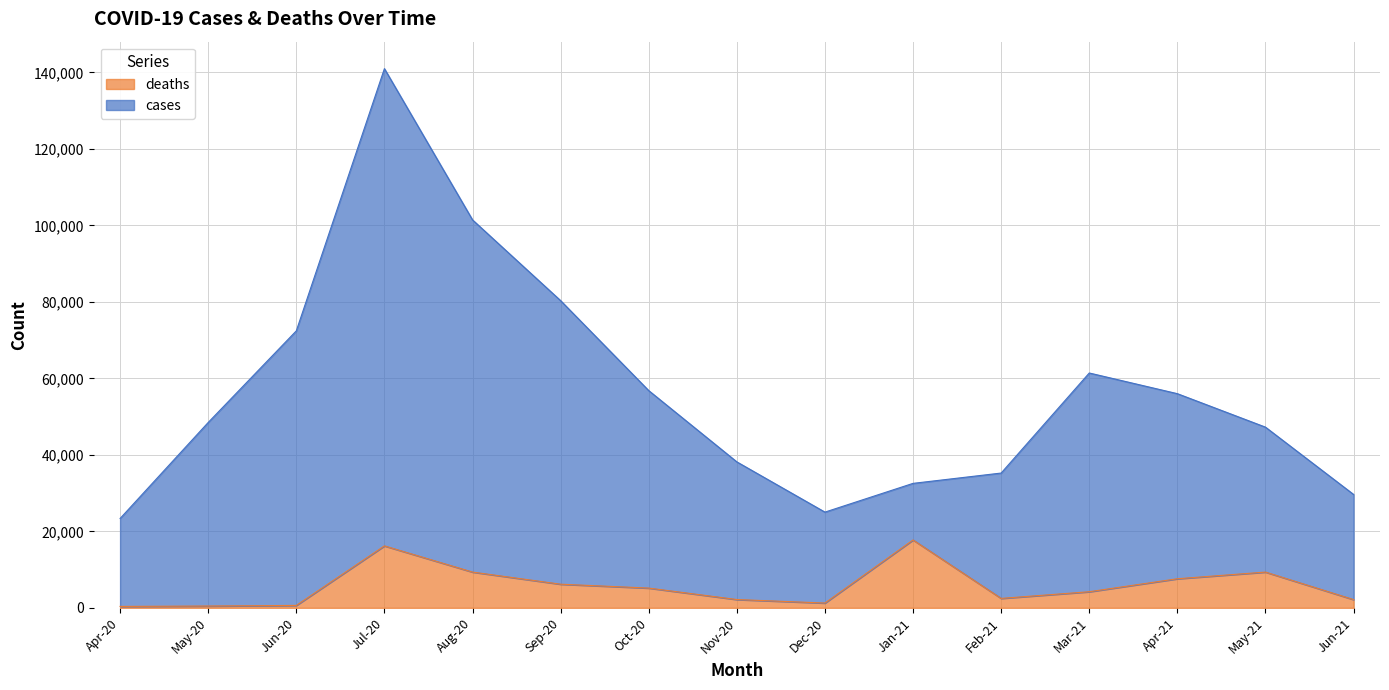

What is the label of the 10th point from the left?

Jan-21